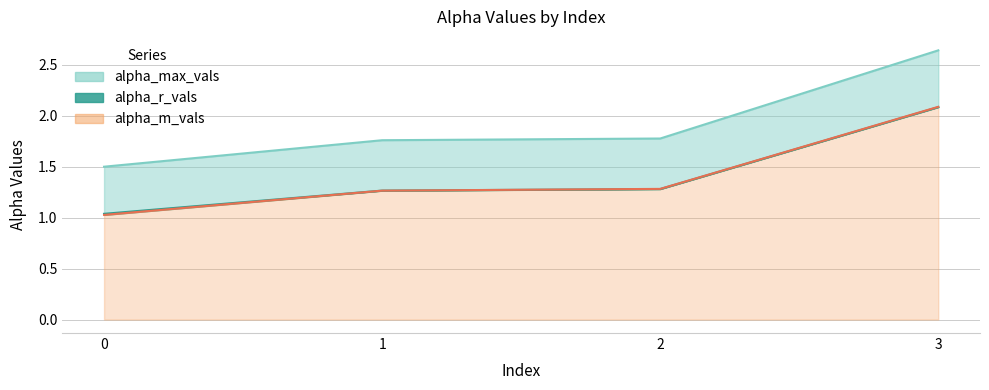

What are all the series names shown in the legend?

alpha_max_vals, alpha_r_vals, alpha_m_vals